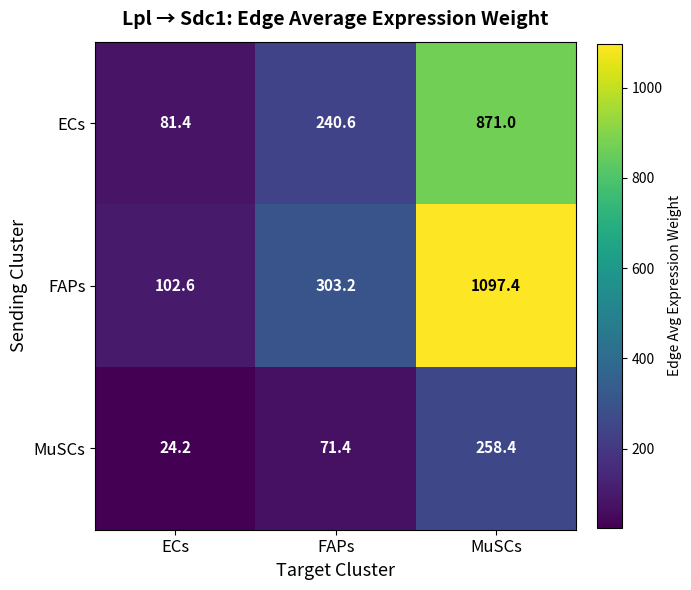

Which series changed the most between ECs and FAPs?

FAPs